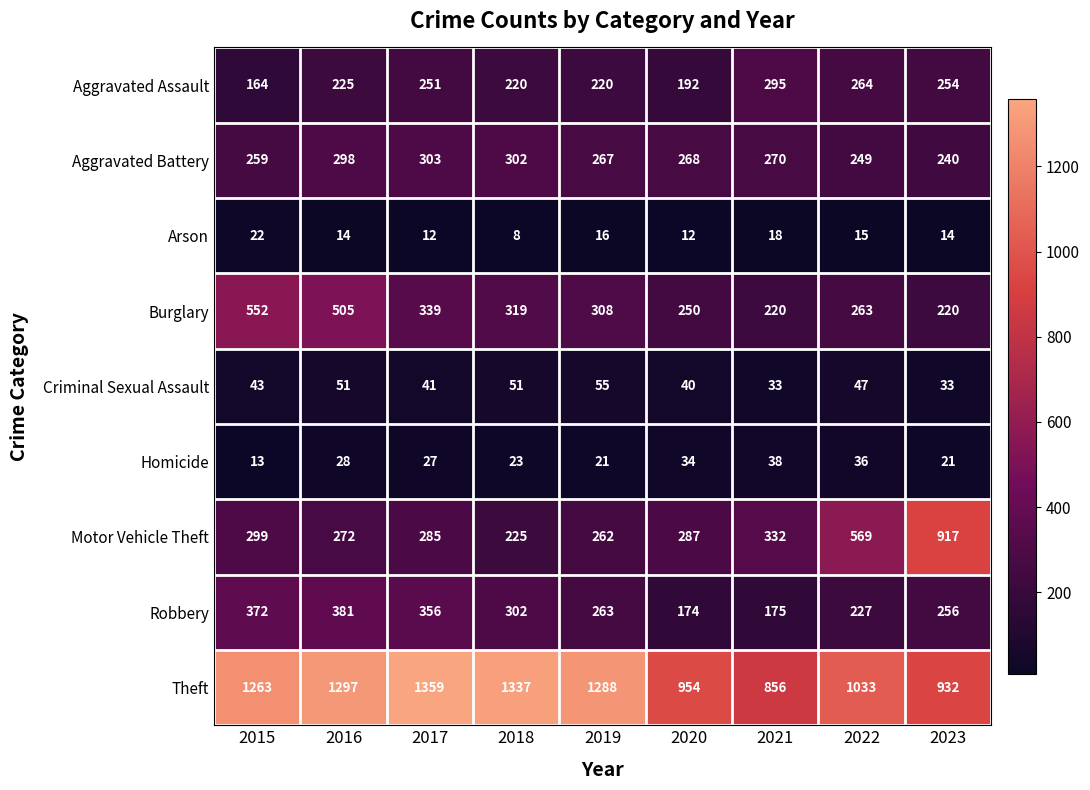

What is the sum of all Burglary values?

2976